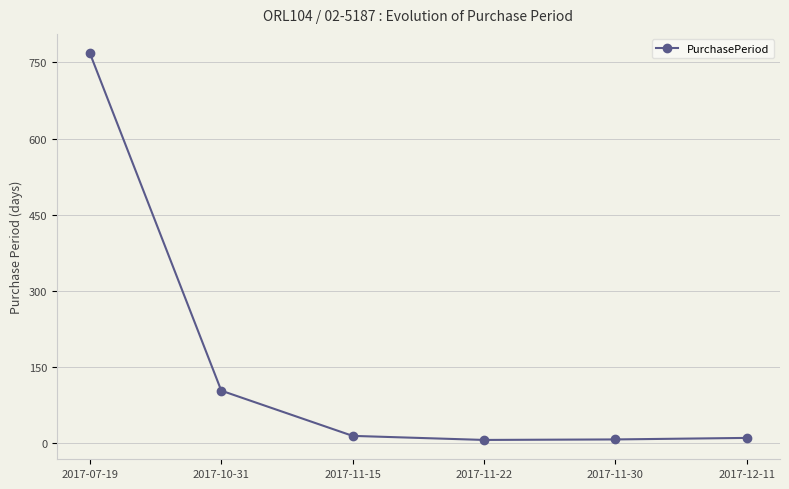

The value at 2017-07-19 is 768. True or false?

True